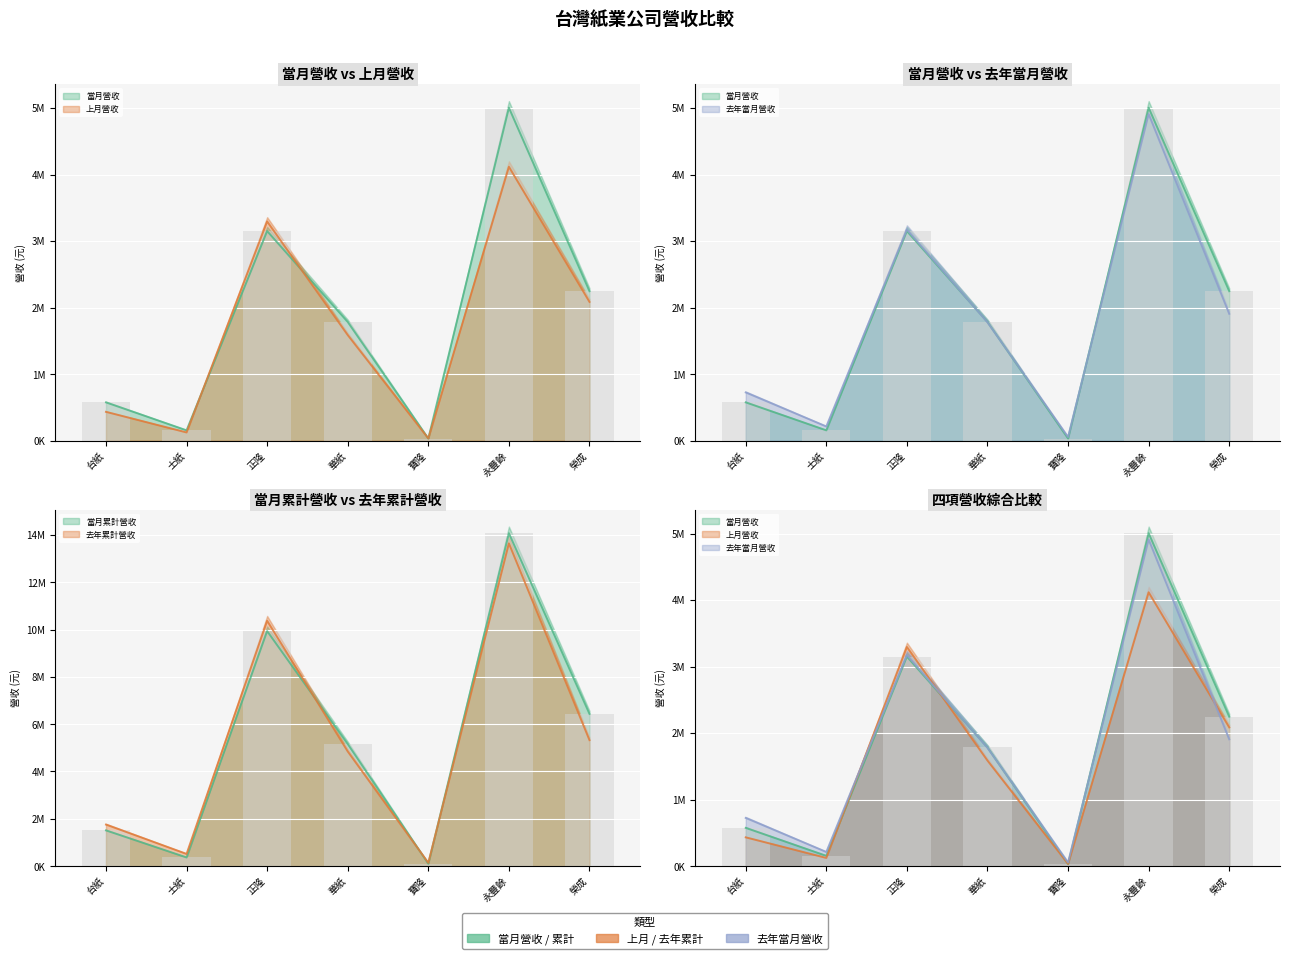

What are all the series names shown in the legend?

當月營收, 上月營收, 去年當月營收, 當月累計營收, 去年累計營收